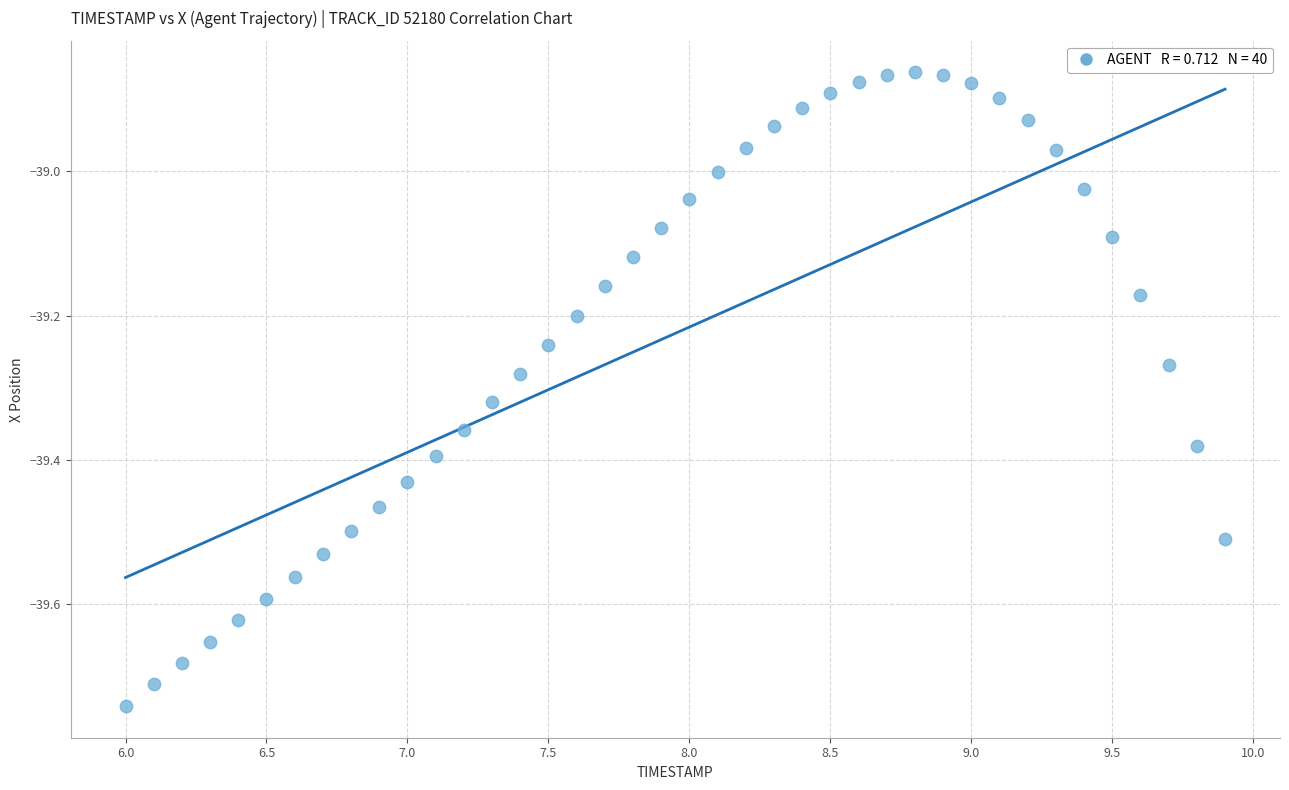

What is the range of X values (max minus min)?

3.9